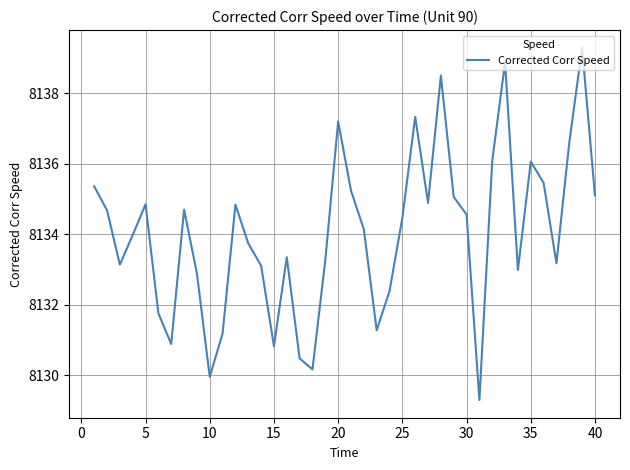

What is the smallest value displayed?

8129.3